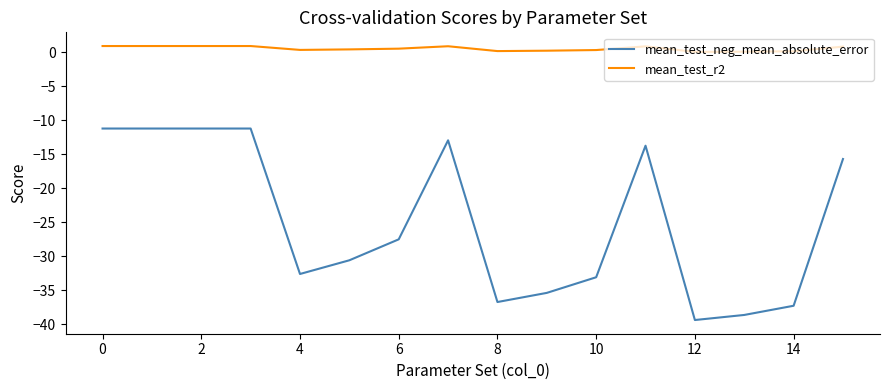

True or false: mean_test_r2 has more than 0 interior local peaks.

True